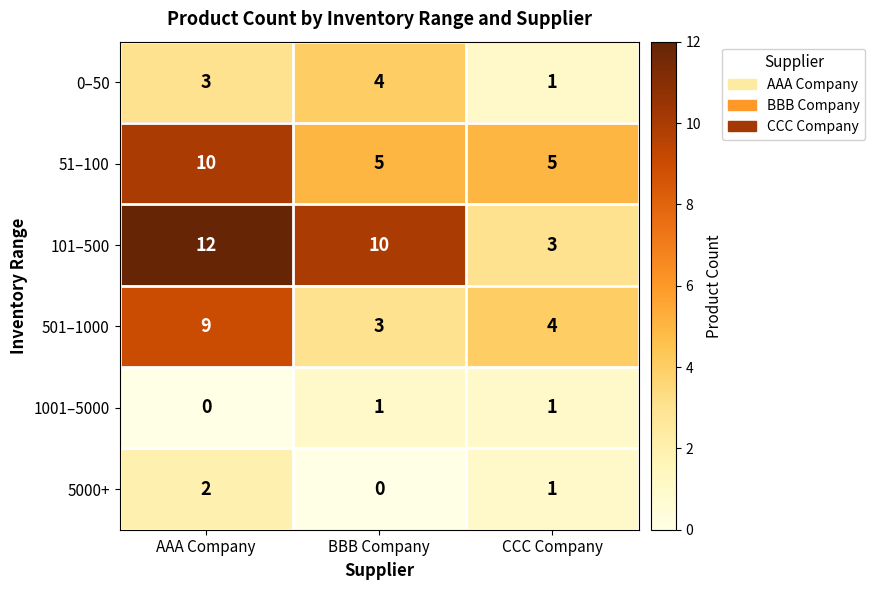

Which series has the widest spread of values?

101–500